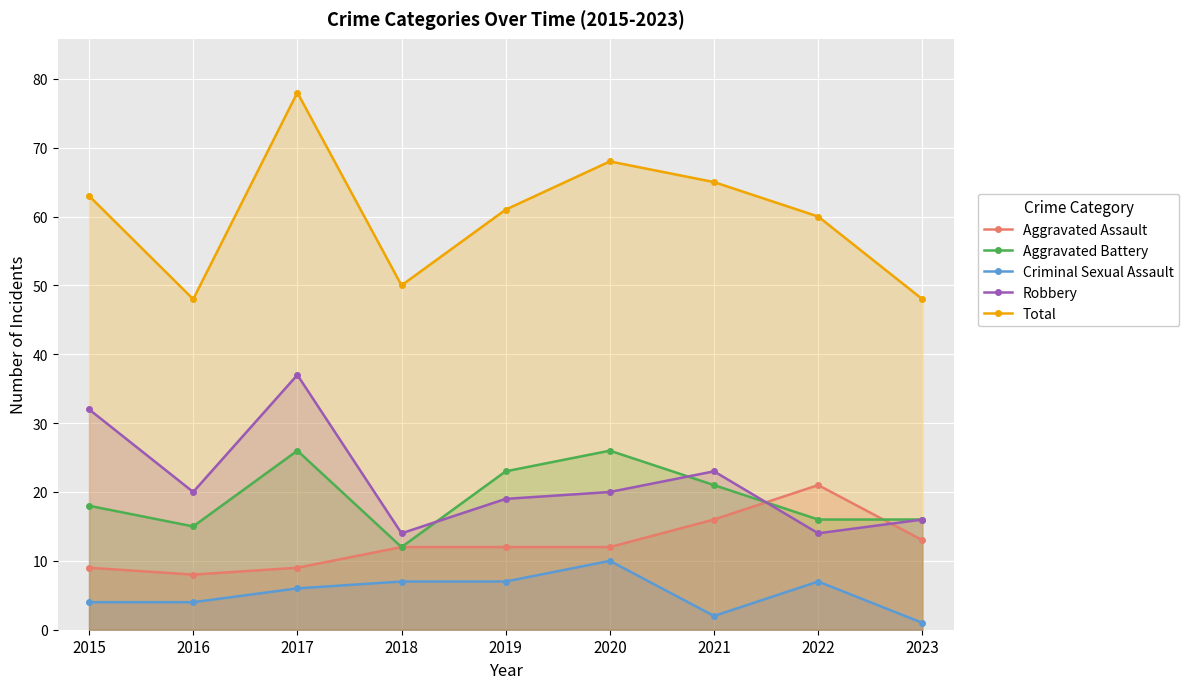

What are all the series names shown in the legend?

Aggravated Assault, Aggravated Battery, Criminal Sexual Assault, Robbery, Total